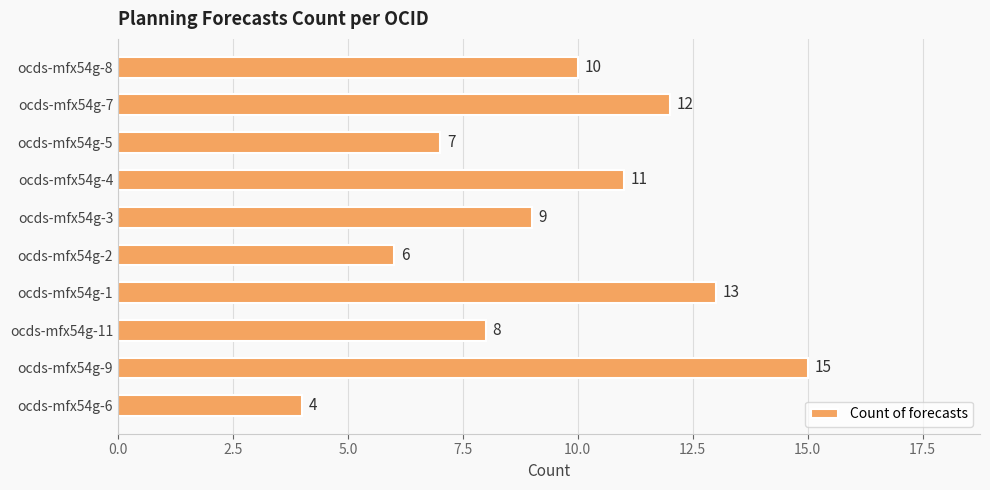

What is the minimum value shown in the chart?

4